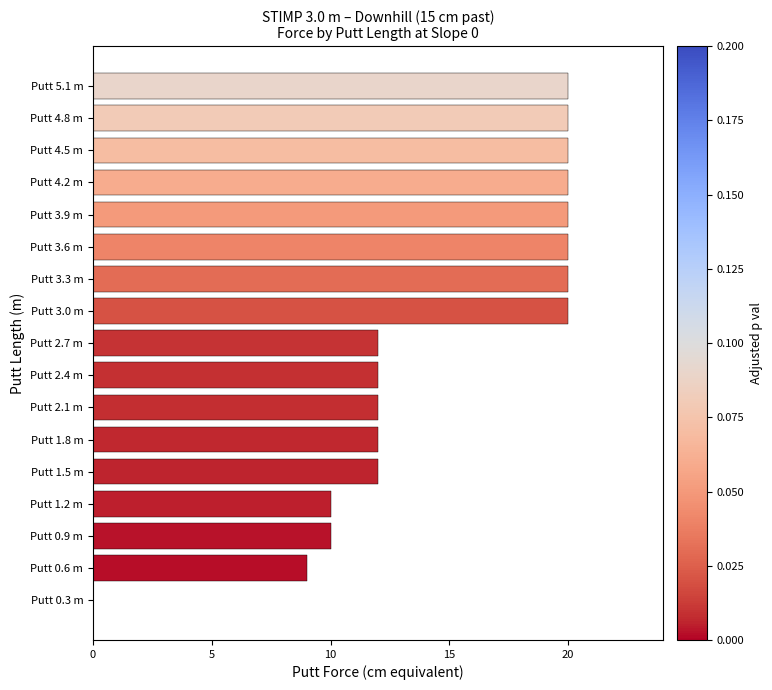

How many data points does each series have?

17